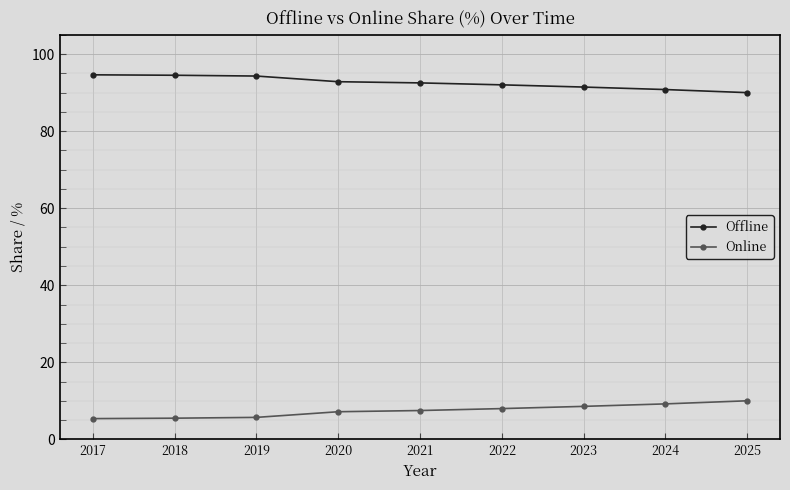

What is the value of the Offline point at the 8th from the left?

90.8